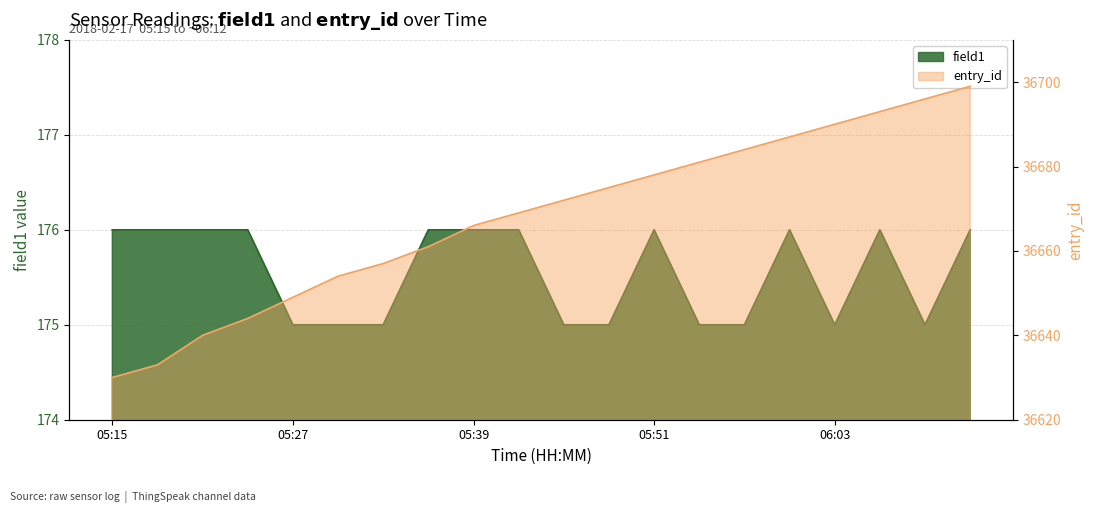

The value of entry_id_norm at 05:15 is 36630. True or false?

True